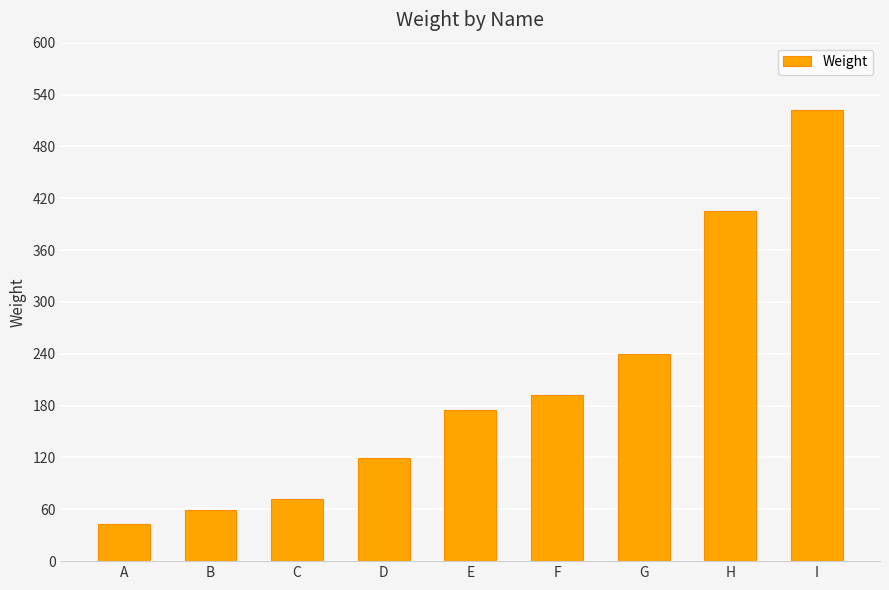

Where is the data nearest to the value 282?

G